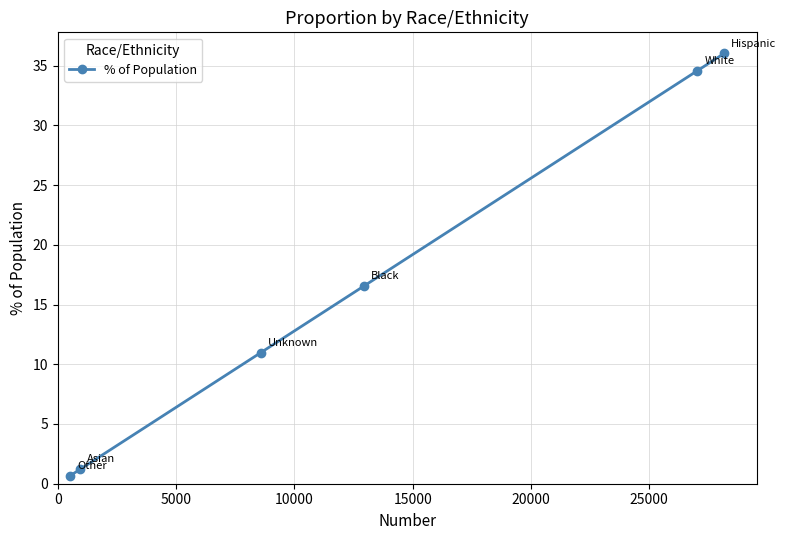

True or false: there are more than 1 points higher than both neighbors.

False